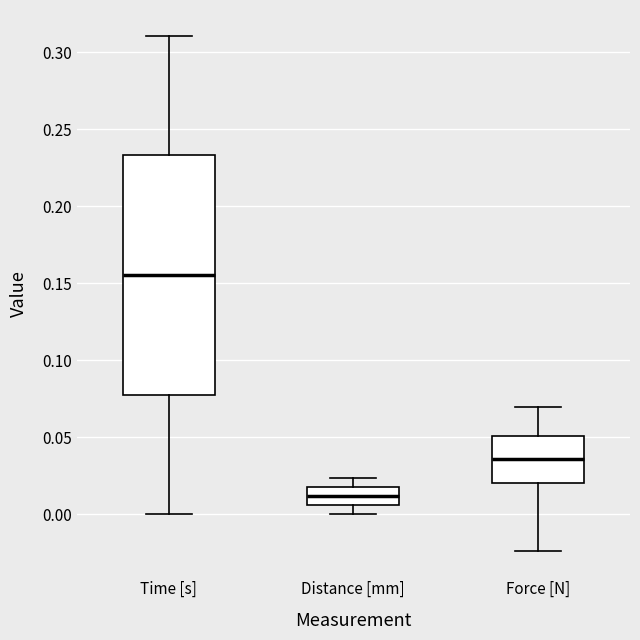

Reading left to right, transcribe this box plot: for each box, give where its median line is, the range the box spans, and where its two whiskers end, as read against the y-axis. The values are not printed on the chart, so give them approximately, as read against the axis.

Time [s]: median 0.155, box 0.080 to 0.235, whiskers 0.000 to 0.310
Distance [mm]: median 0.010, box 0.005 to 0.020, whiskers 0.000 to 0.025
Force [N]: median 0.035, box 0.020 to 0.050, whiskers -0.025 to 0.070